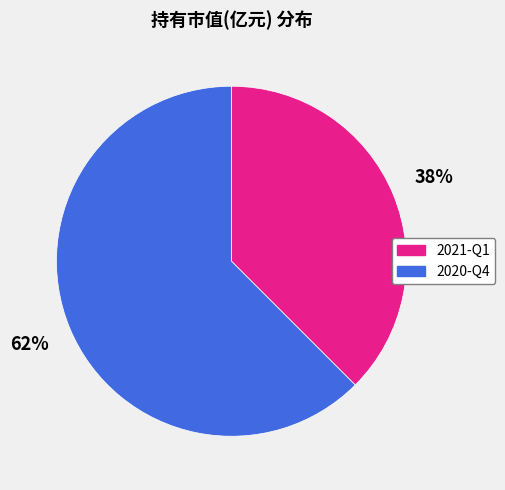

Is it true that 2020-Q4 is 62% of the pie?

True